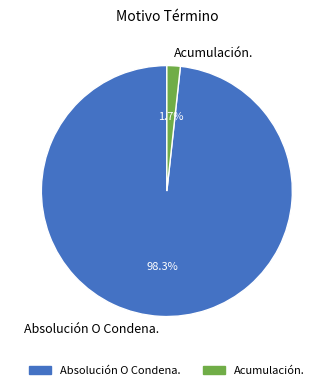

Count the number of slices in the pie.

2